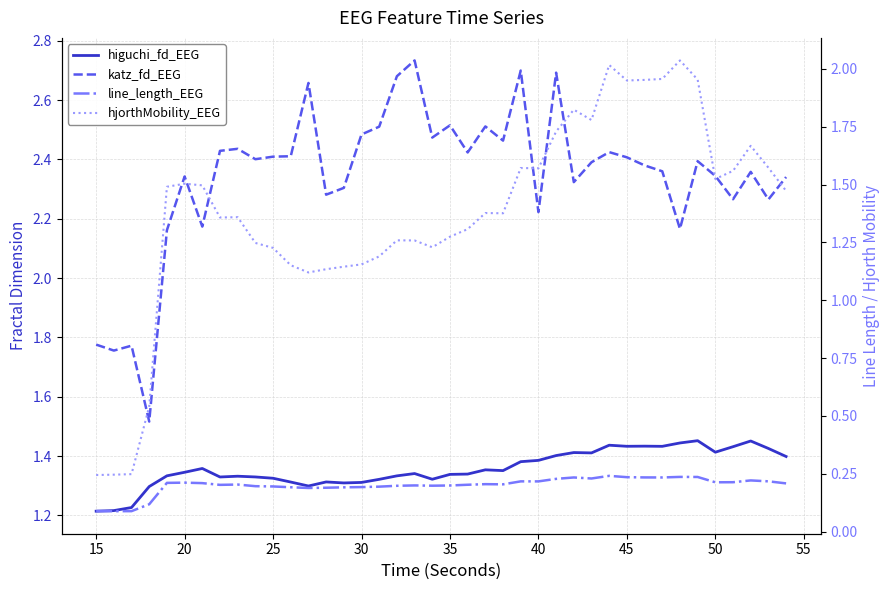

In hjorthMobility_EEG, how many points are higher than both neighbors (excluding endpoints)?

9